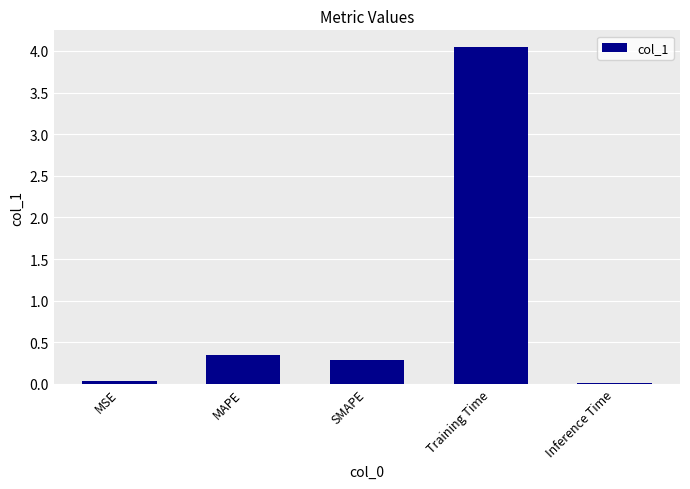

Which has a higher value, Training Time or Inference Time?

Training Time